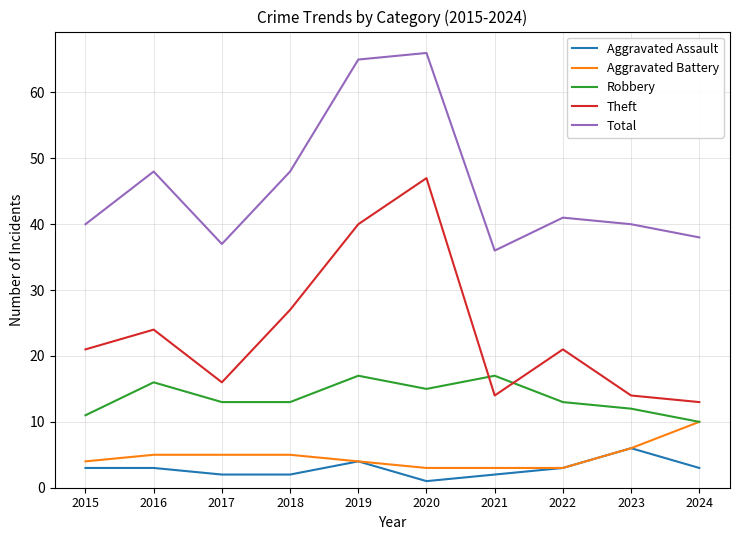

Which series has the largest total across all categories?

Total